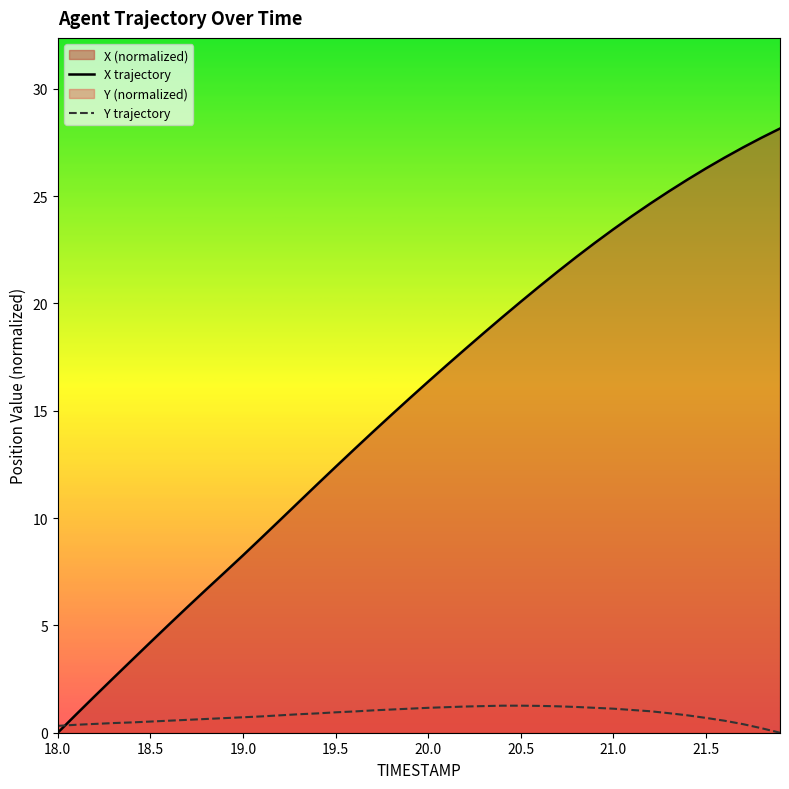

True or false: Y and X intersect in this chart.

True